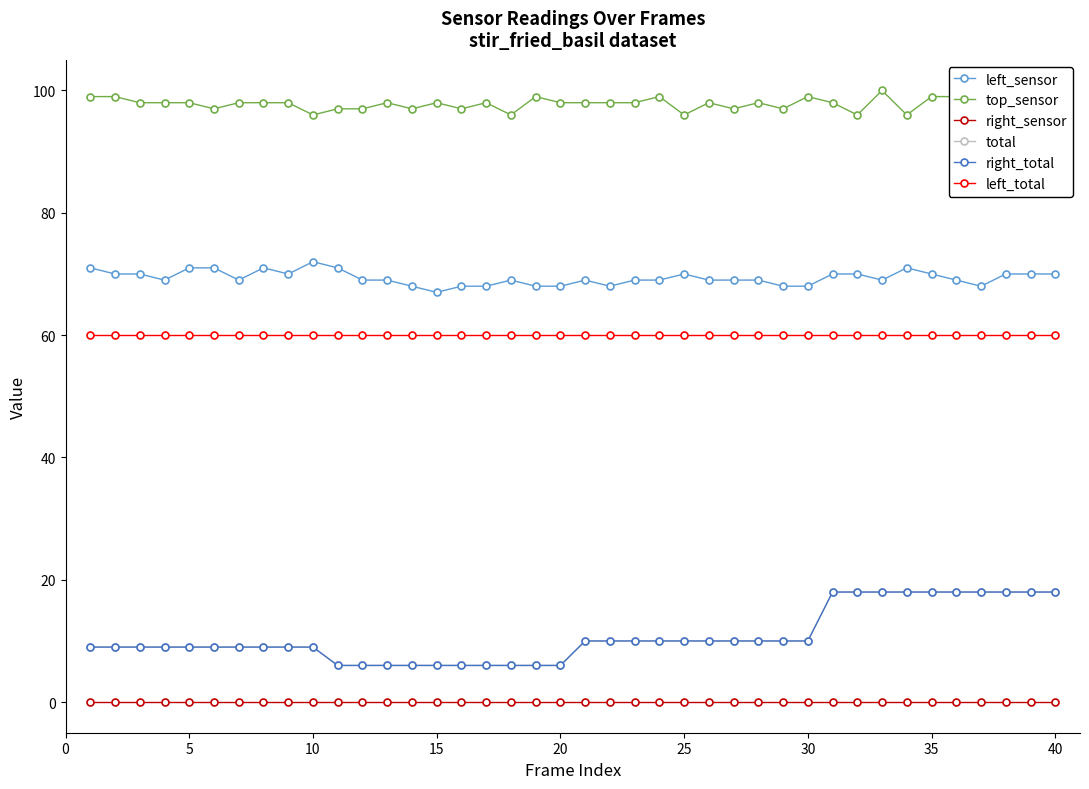

What are all the series names shown in the legend?

left_sensor, top_sensor, right_sensor, total, right_total, left_total